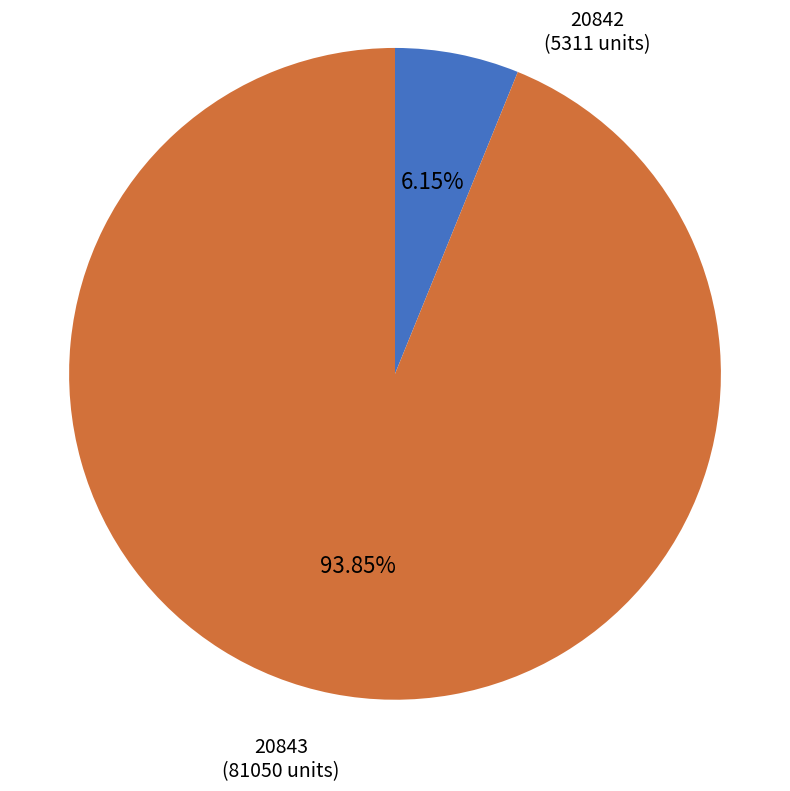

To the nearest percent, what percentage of the pie is 20842?

6%